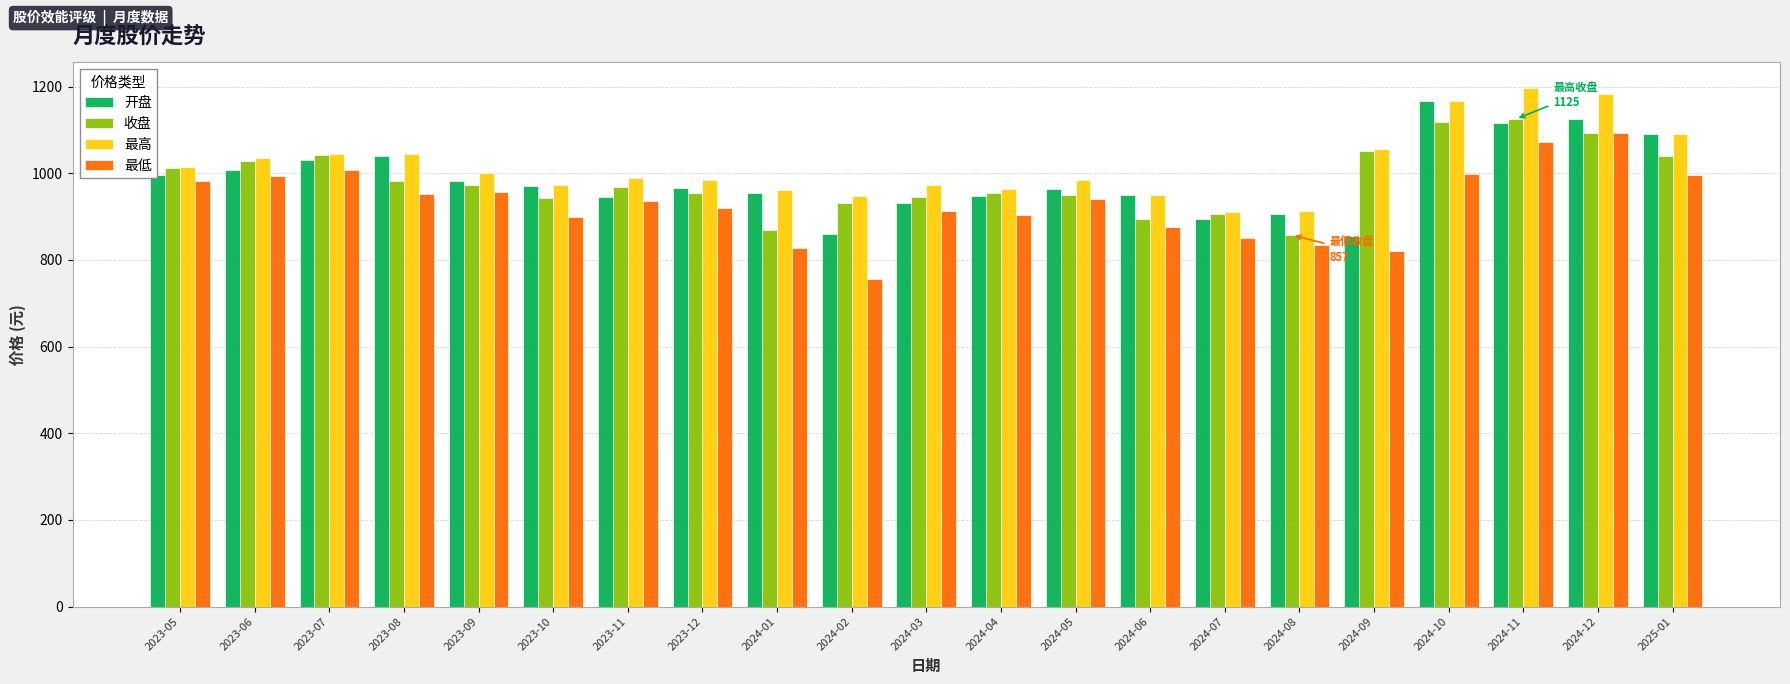

What is the difference between the 开盘 values at 2023-10 and 2024-10?

195.8